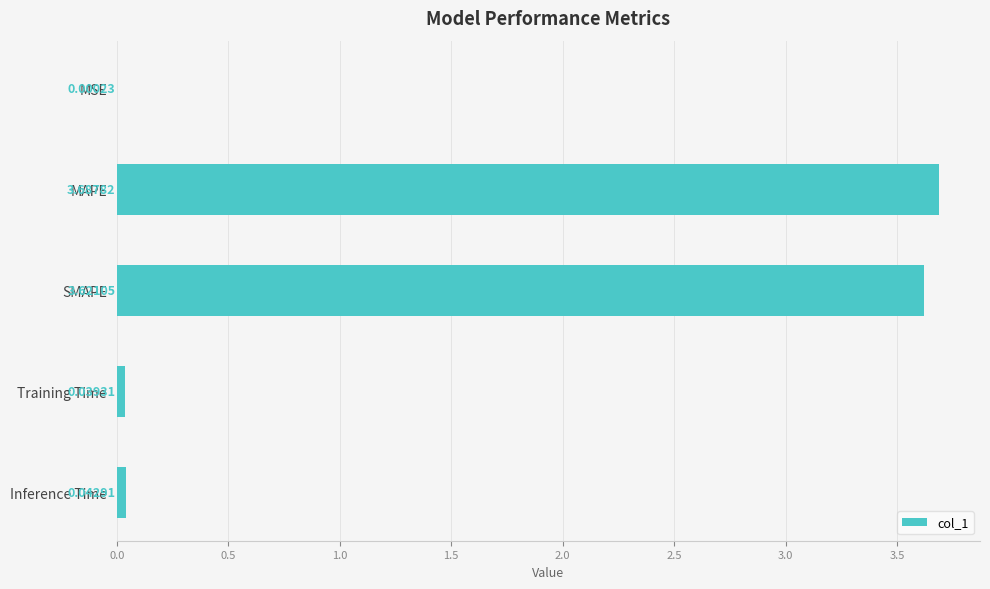

How many data points does each series have?

5